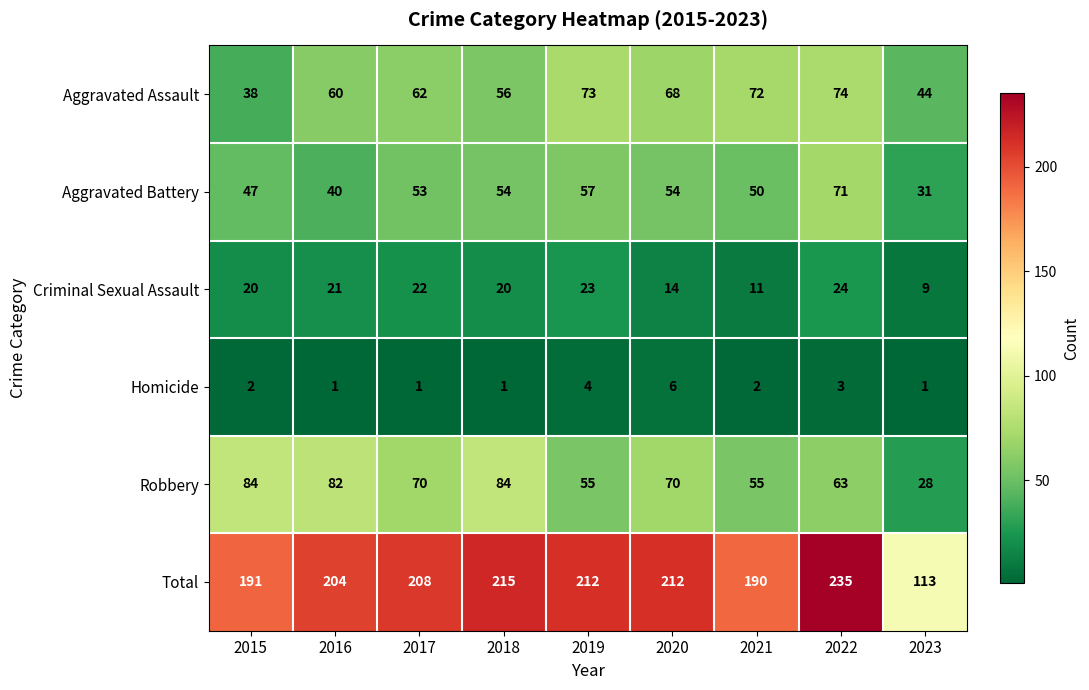

Which series has the largest range (max minus min)?

Total